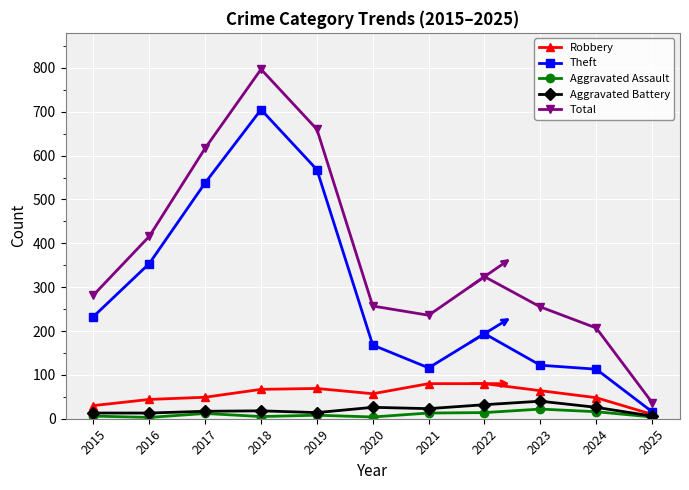

What are all the series names shown in the legend?

Robbery, Theft, Aggravated Assault, Aggravated Battery, Total